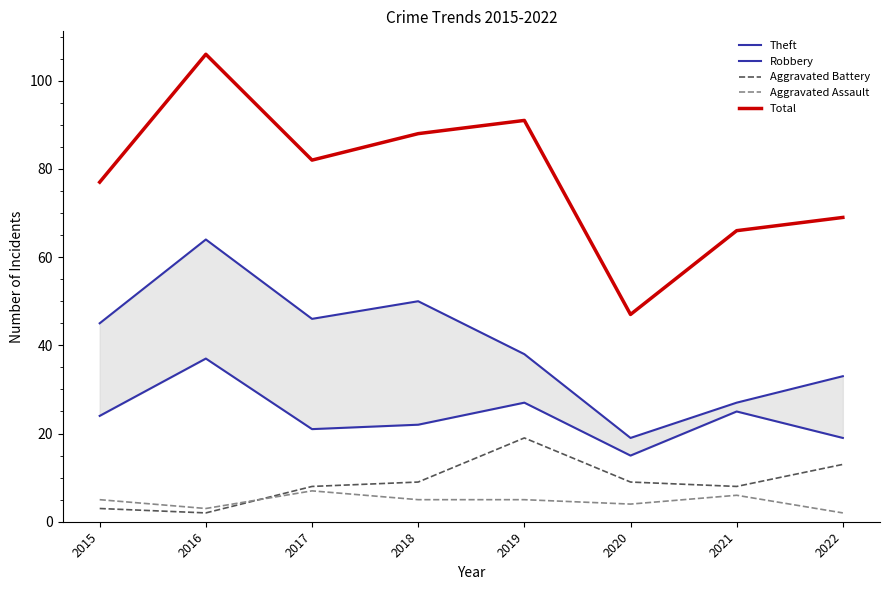

How many lines are shown in the chart?

5